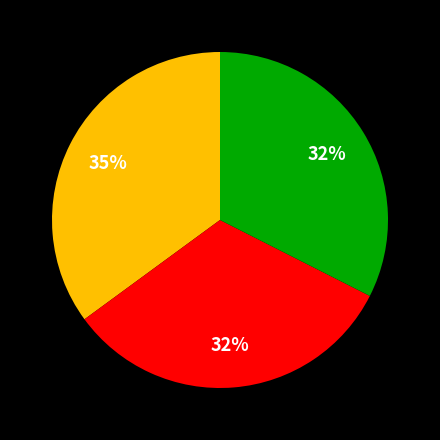

How many slices are in this pie chart?

3